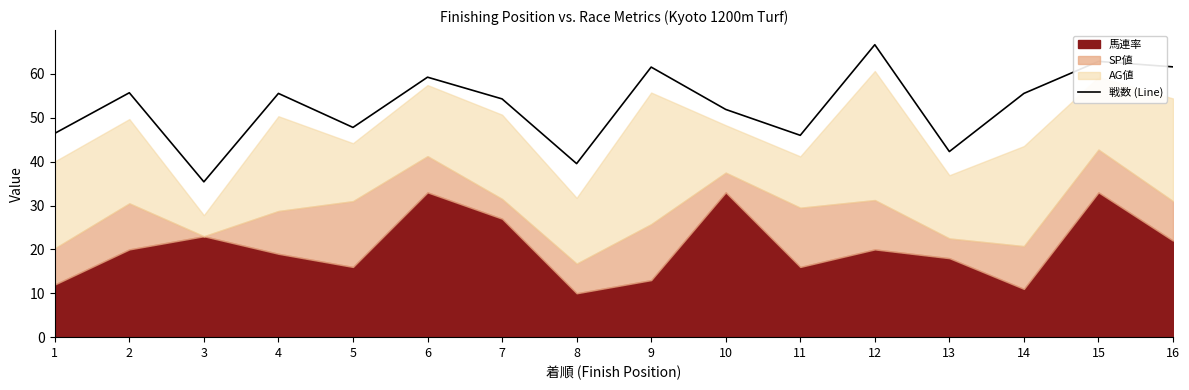

What is the maximum value for 戦数 (Line)?

66.7